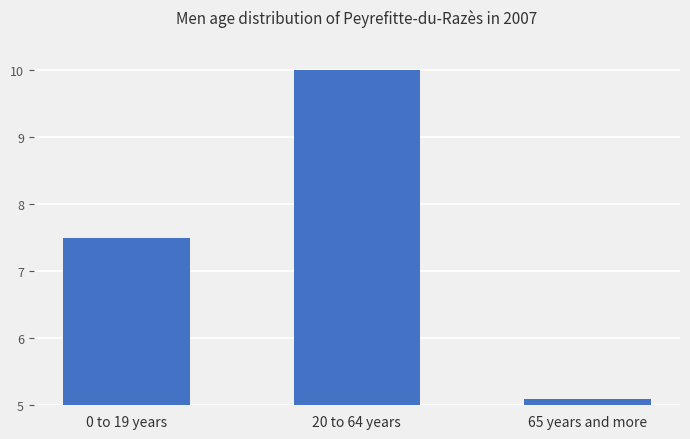

How many bars are there in total?

3